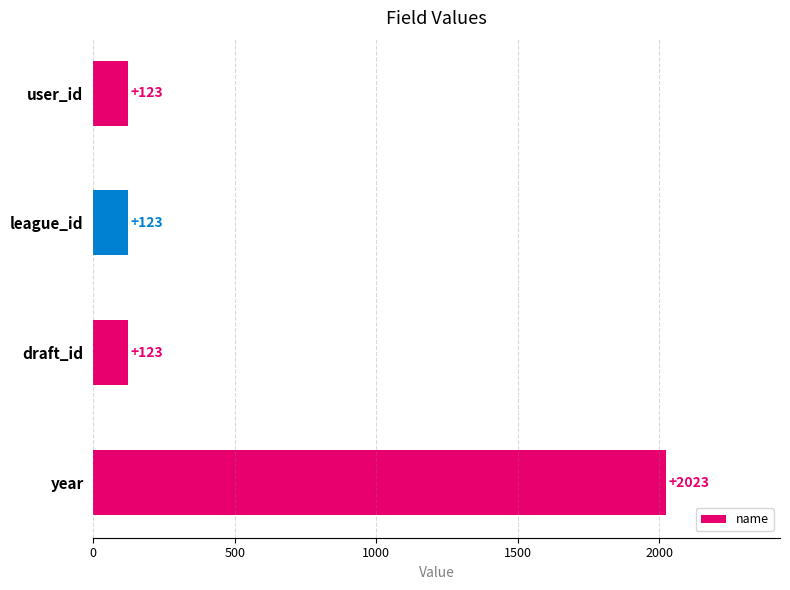

How many values are between 123 and 2023?

4